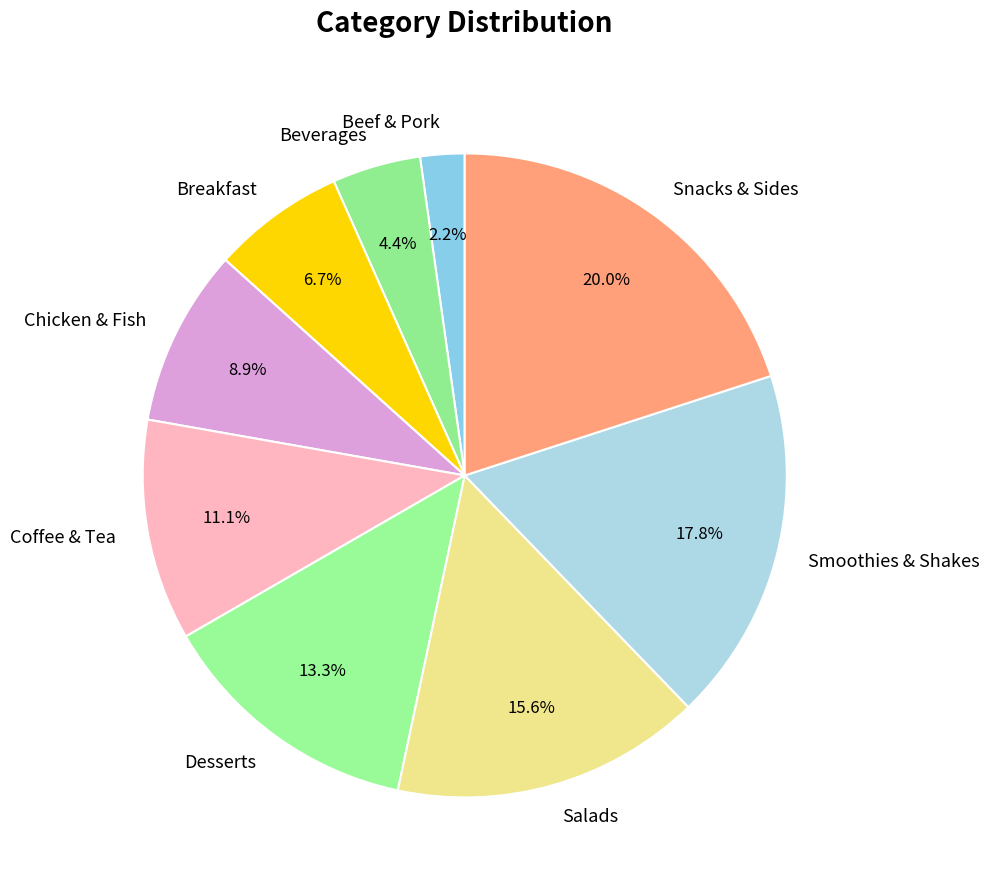

What is the largest slice in the pie chart?

Snacks & Sides